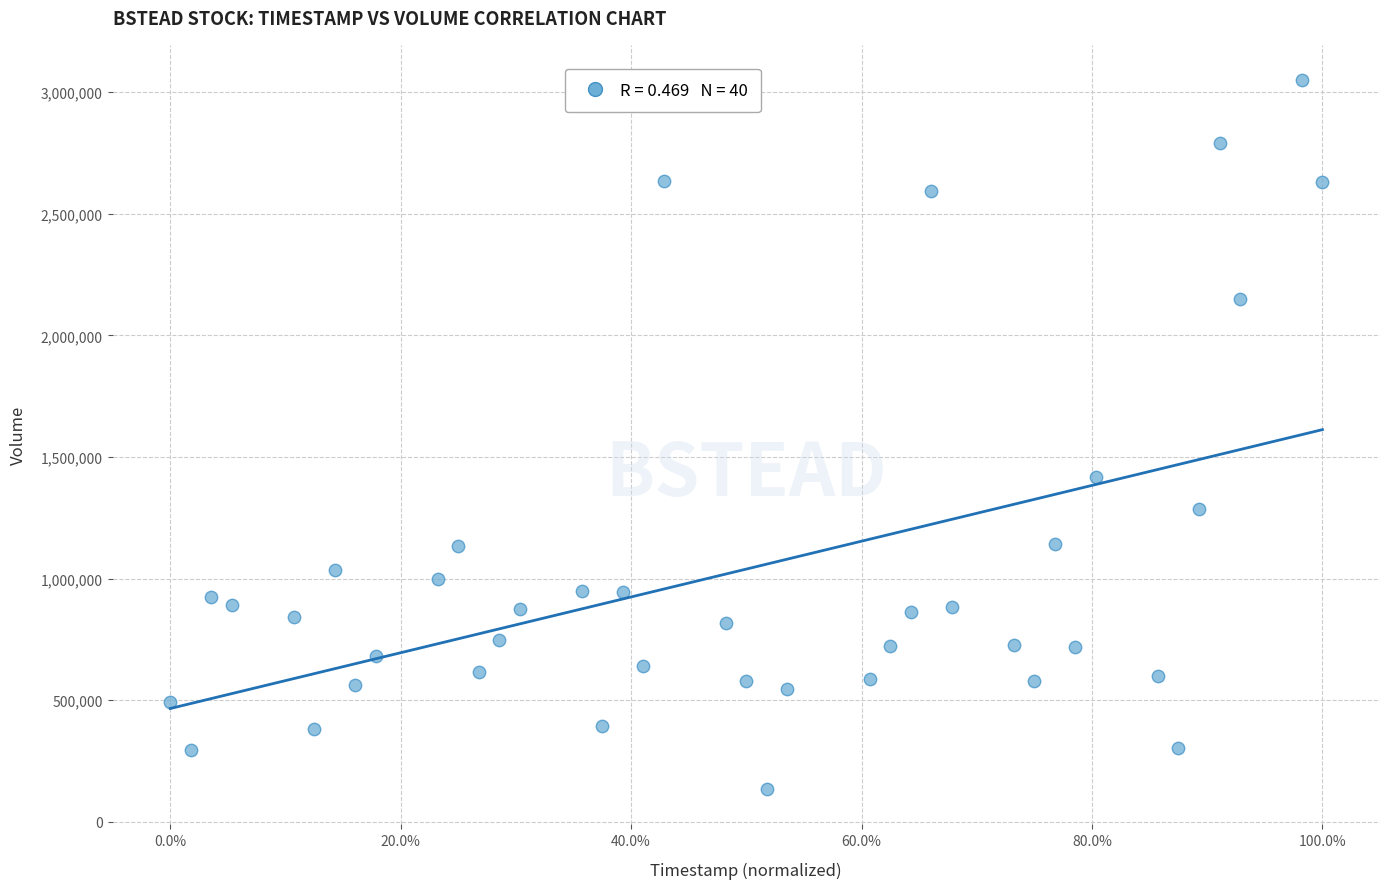

What Y value in the scatter plot is closest to 1592403?

1419678